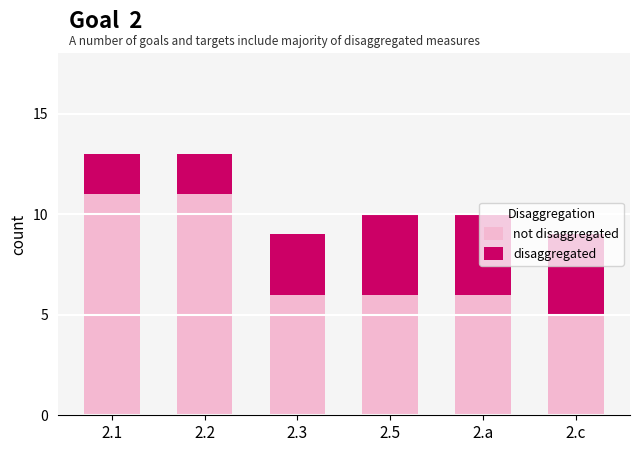

How many bars are there in total?

6